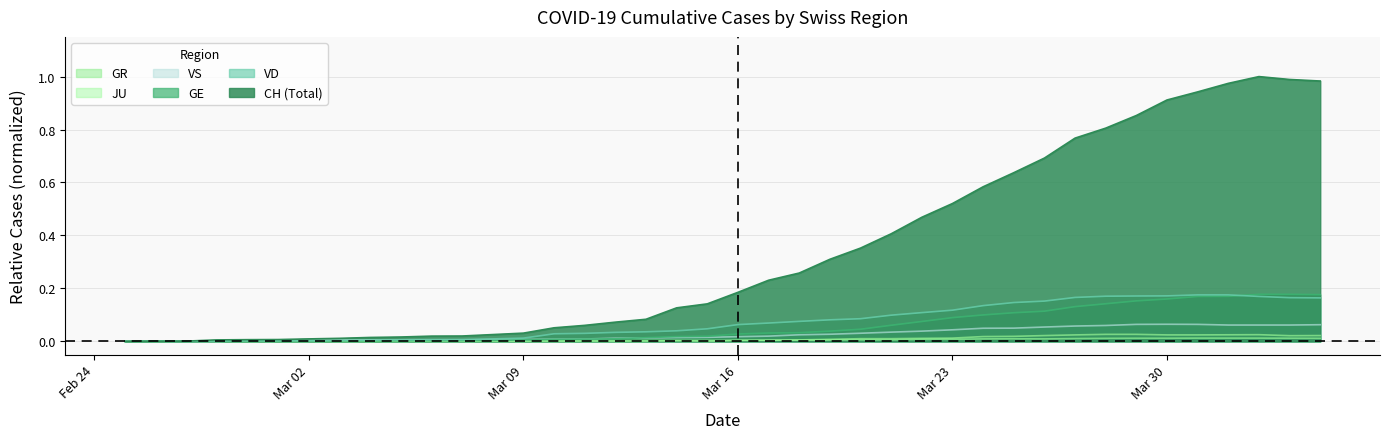

Which series has the widest spread of values?

CH (Total)